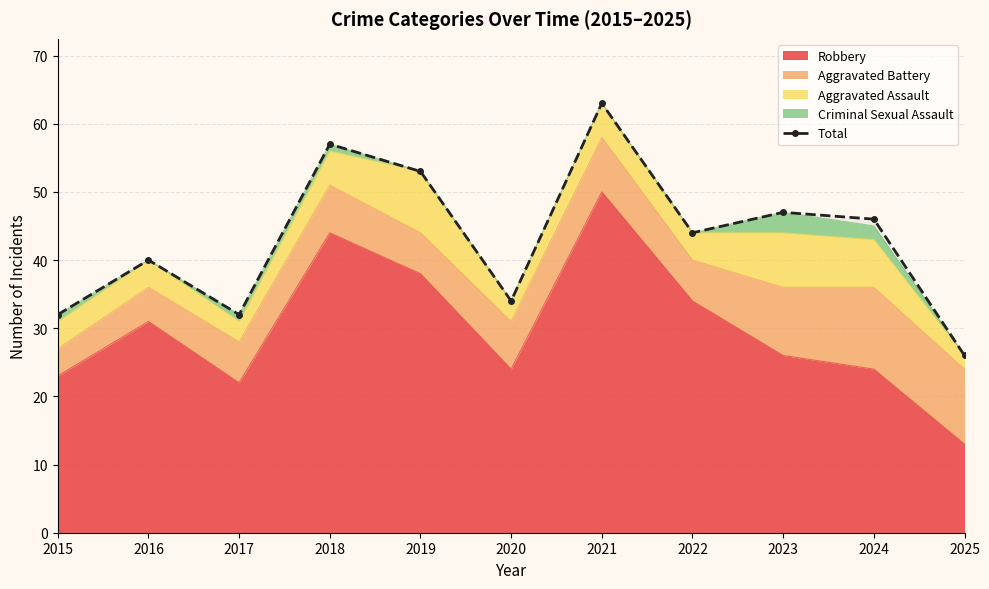

How many interior local valleys (lower than both neighbors) does the data have?

3